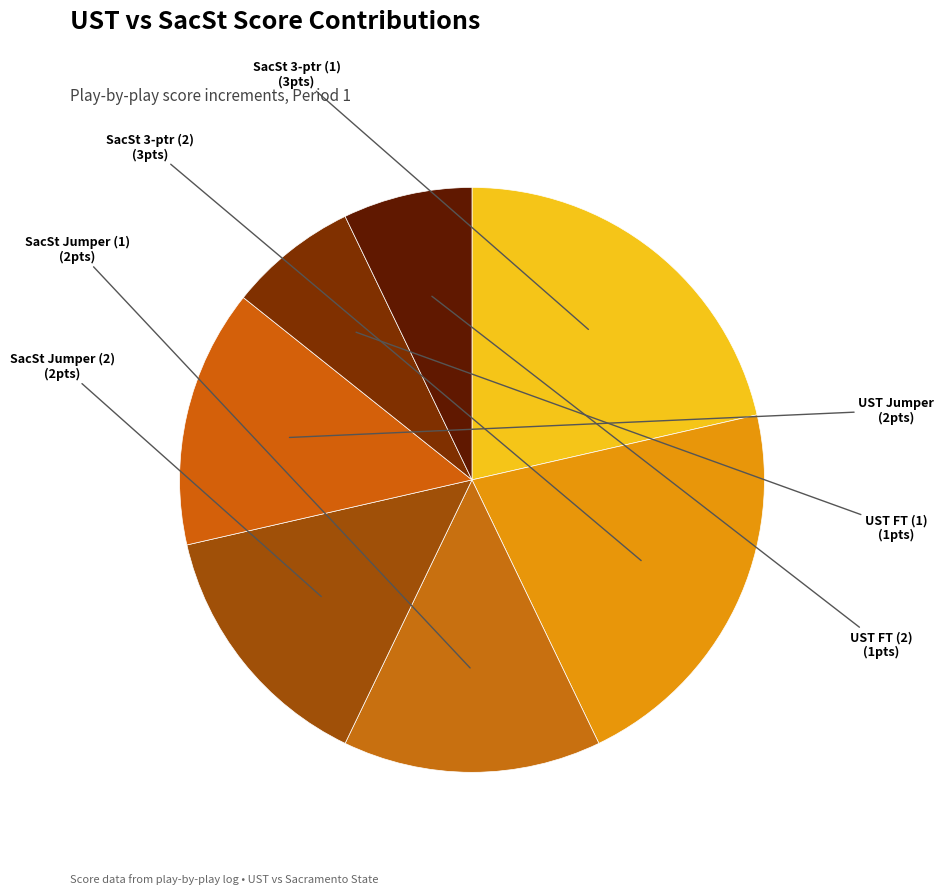

Is there a majority slice in this chart?

No